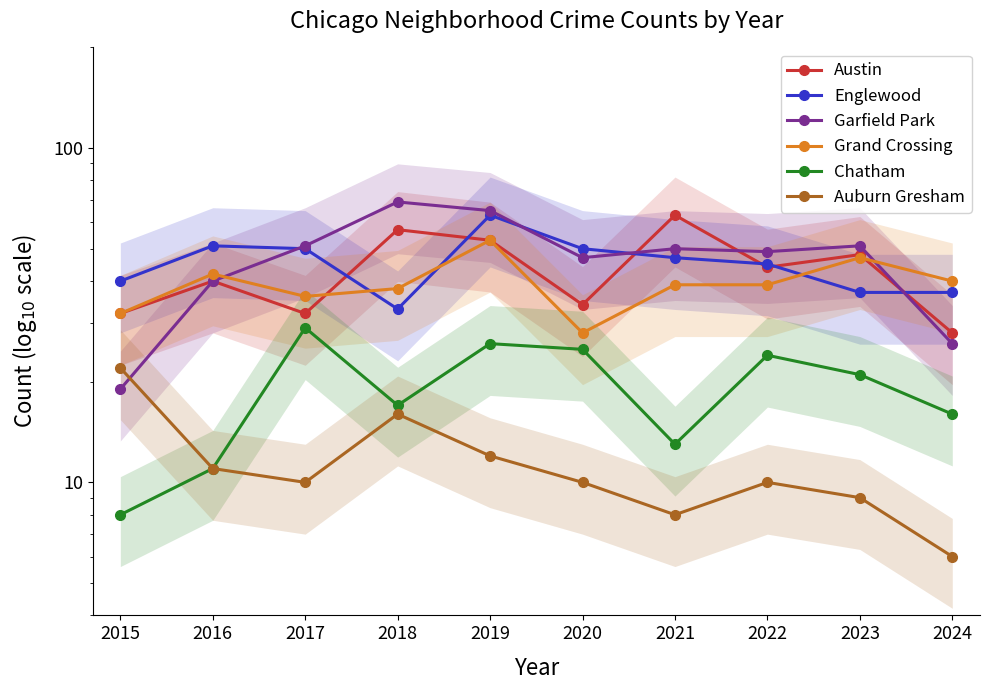

Reading left to right, extract all data points from this chart.

Austin: 2015=32	2016=40	2017=32	2018=57	2019=53	2020=34	2021=63	2022=44	2023=48	2024=28
Englewood: 2015=40	2016=51	2017=50	2018=33	2019=63	2020=50	2021=47	2022=45	2023=37	2024=37
Garfield Park: 2015=19	2016=40	2017=51	2018=69	2019=65	2020=47	2021=50	2022=49	2023=51	2024=26
Grand Crossing: 2015=32	2016=42	2017=36	2018=38	2019=53	2020=28	2021=39	2022=39	2023=47	2024=40
Chatham: 2015=8	2016=11	2017=29	2018=17	2019=26	2020=25	2021=13	2022=24	2023=21	2024=16
Auburn Gresham: 2015=22	2016=11	2017=10	2018=16	2019=12	2020=10	2021=8	2022=10	2023=9	2024=6